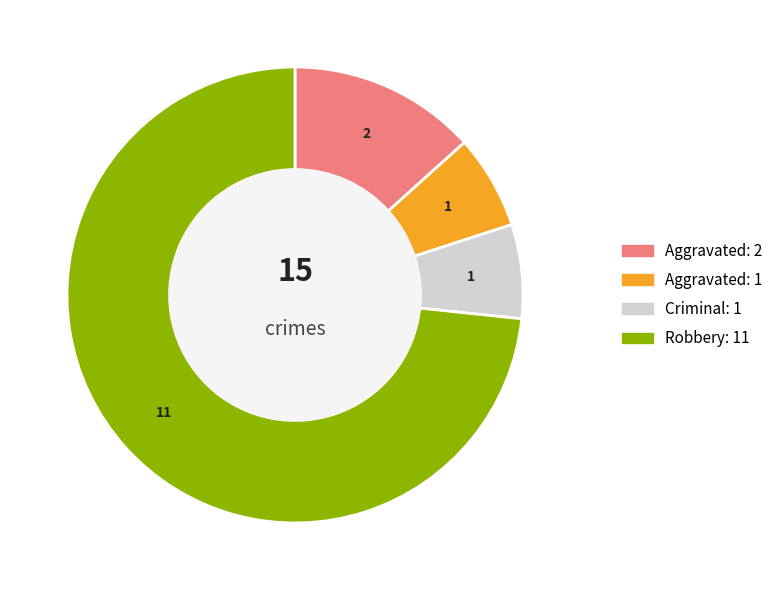

How many segments does this pie chart have?

4